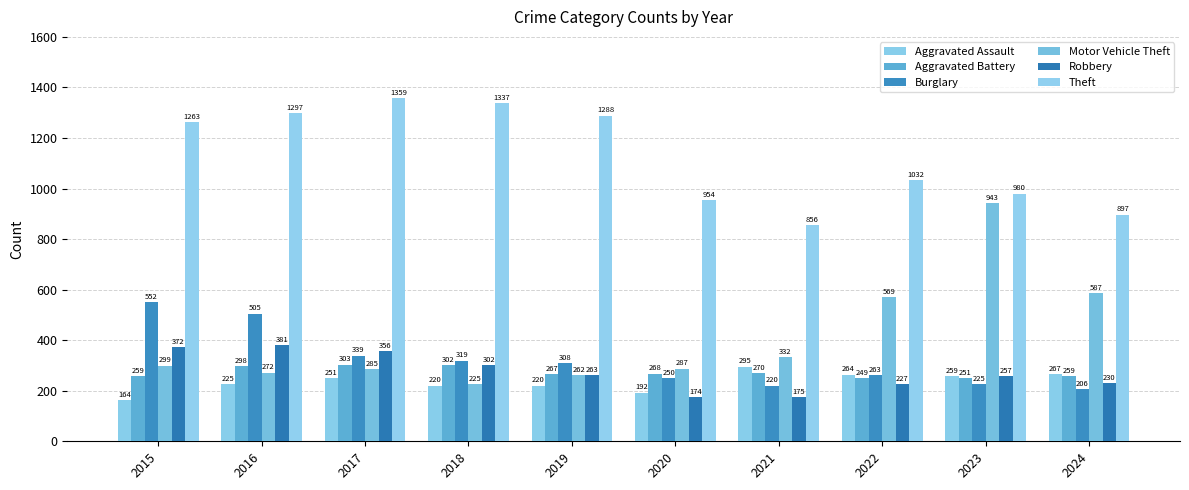

List the labels in order of Burglary value, largest first.

2015, 2016, 2017, 2018, 2019, 2022, 2020, 2023, 2021, 2024